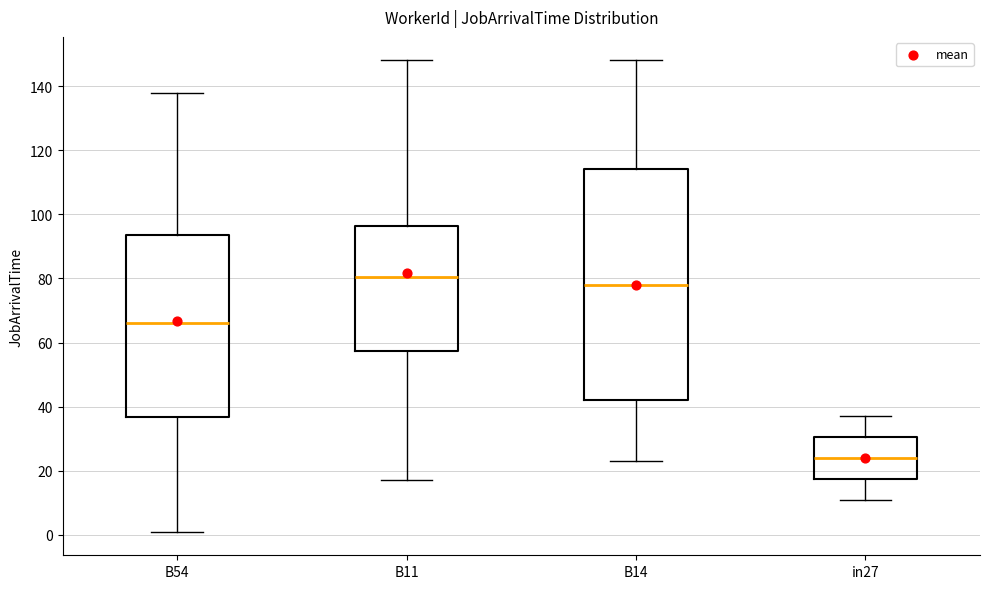

Which box has the highest median line?

B11